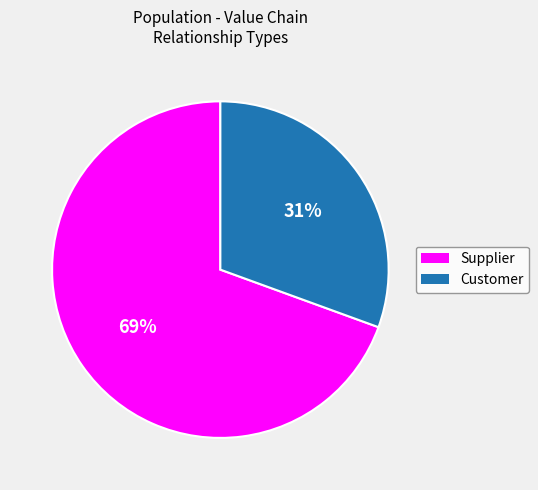

Is it true that Customer is 19% of the pie?

False